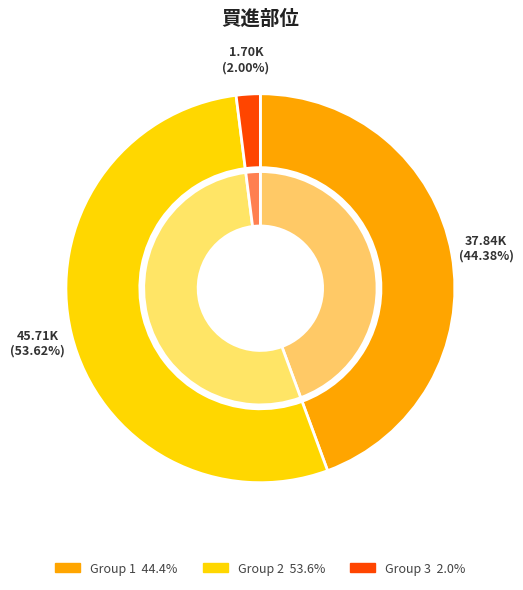

Is the sum of 1515 and 3010 greater than half?

No